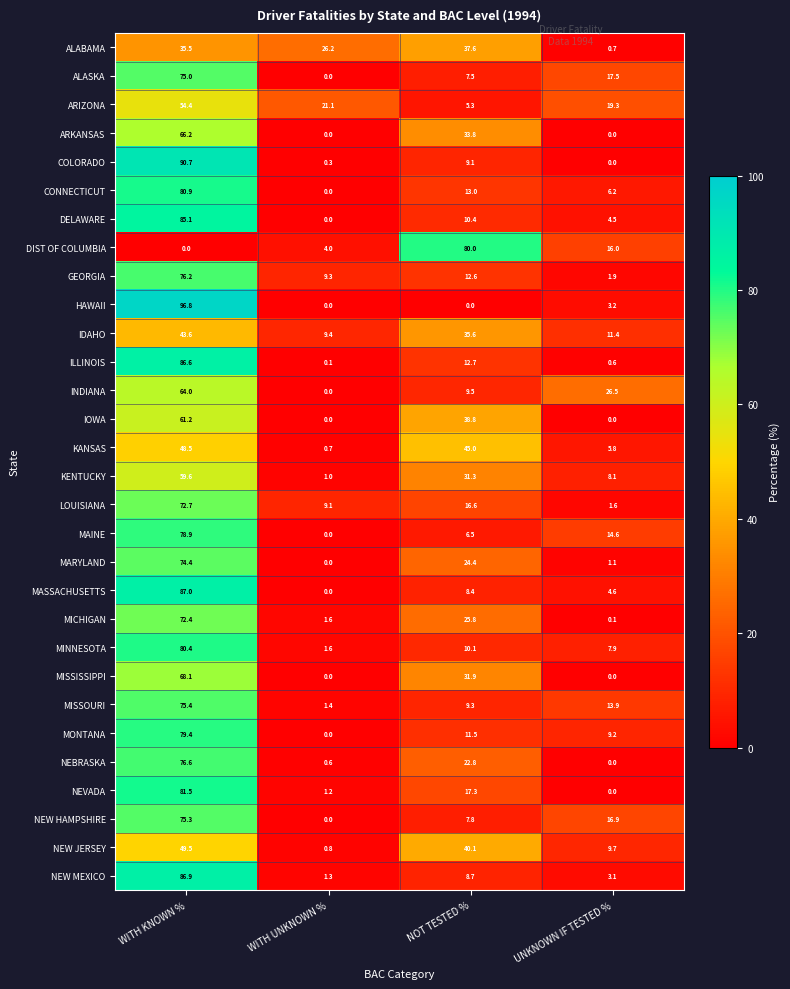

What is the difference between the maximum and minimum values in the MISSISSIPPI series?

68.1